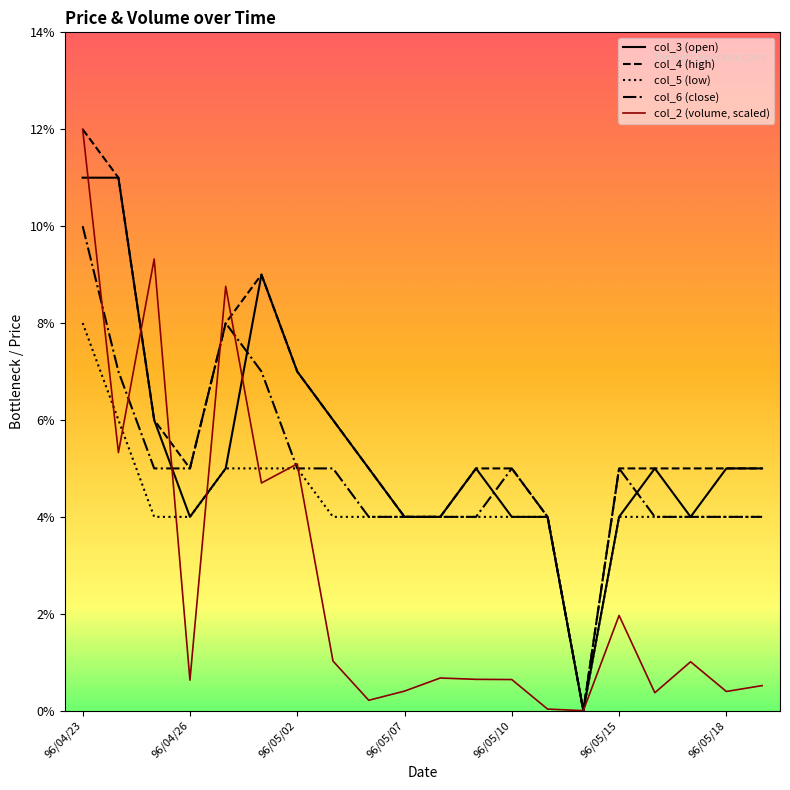

Rank the categories by col_6 (close) value from lowest to highest.

14, 8, 9, 10, 11, 13, 16, 17, 18, 19, 96/05/02, 96/05/07, 96/05/18, 7, 12, 15, 96/04/26, 96/05/15, 96/05/10, 96/04/23